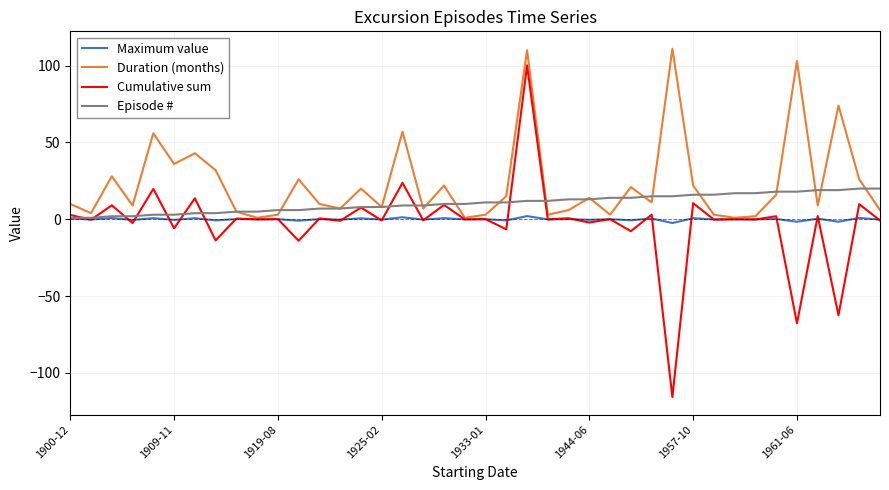

Which series has the largest total across all categories?

Duration (months)